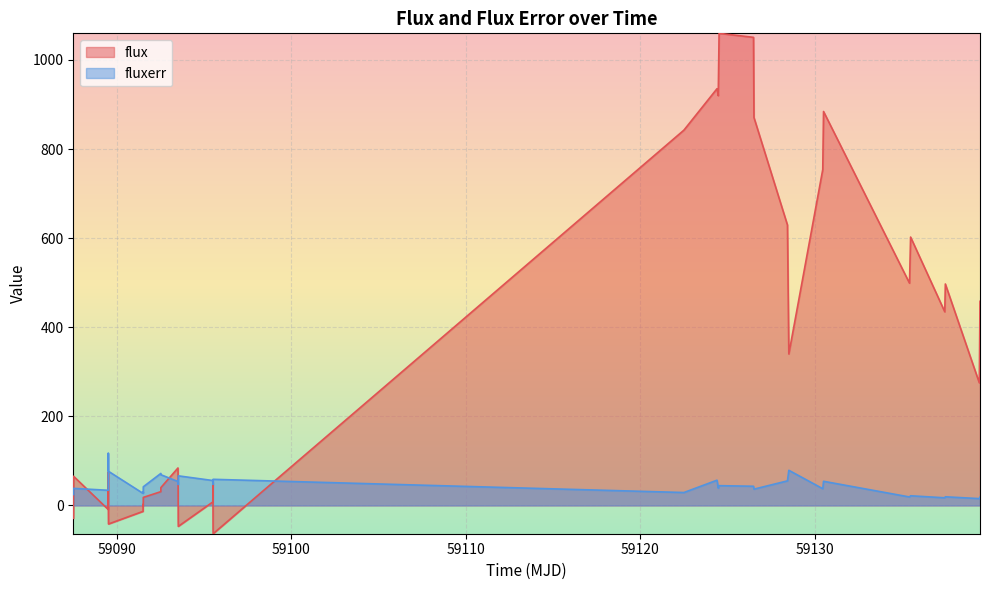

Which series has the largest total across all categories?

flux